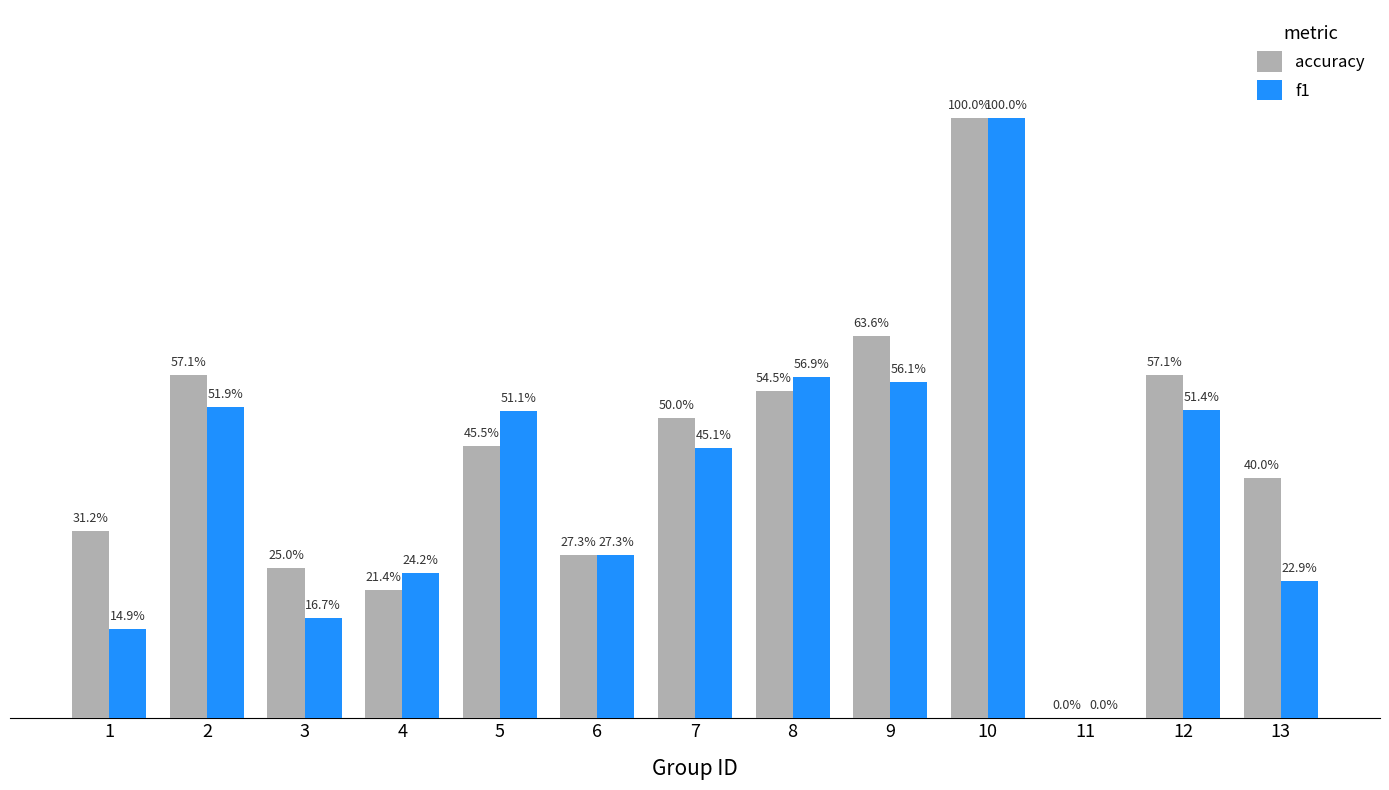

True or false: f1 has a value of 0.6 at 8.

True